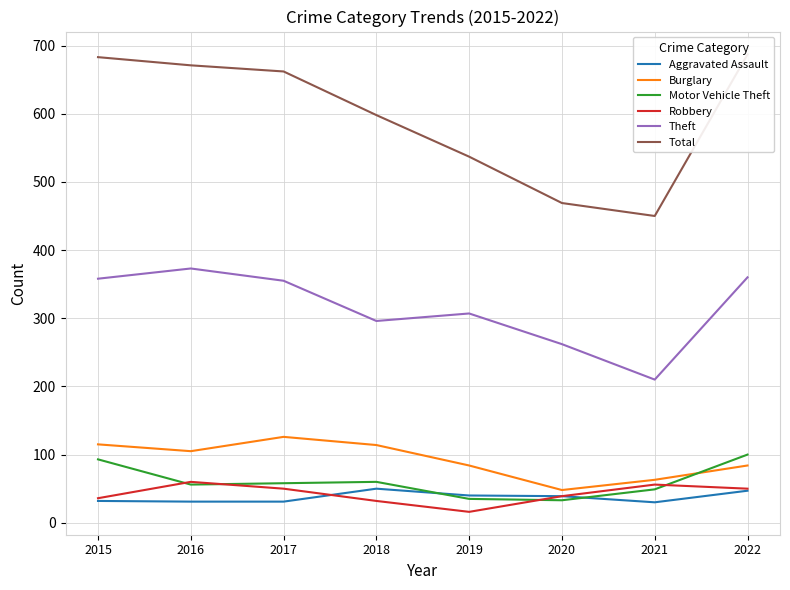

What is the difference between the Theft values at 2017 and 2019?

48